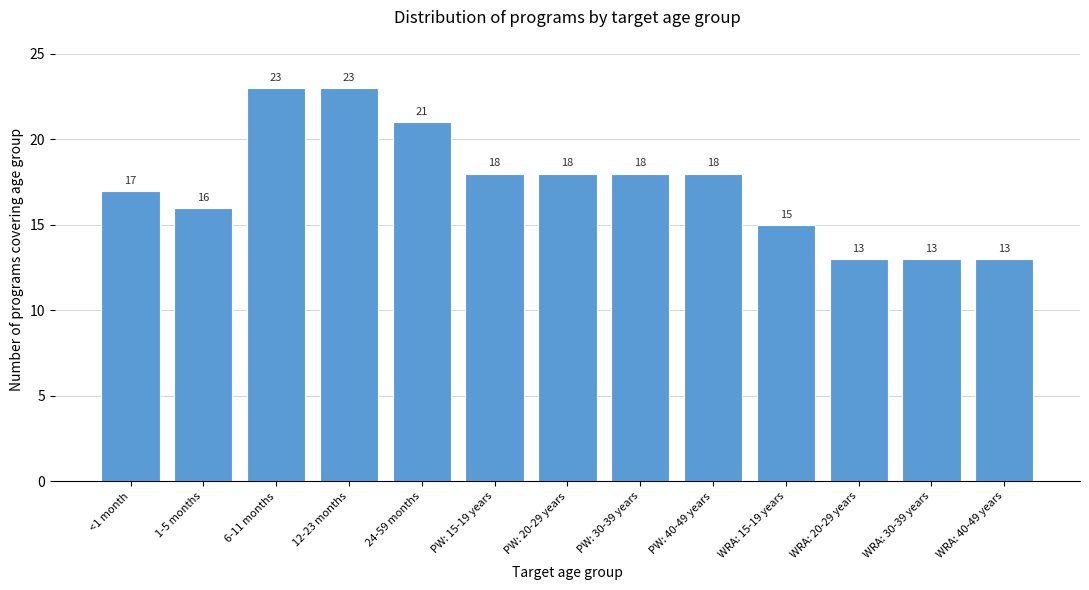

Reading left to right, list all the values displayed in this chart.

<1 month=17	1-5 months=16	6-11 months=23	12-23 months=23	24-59 months=21	PW: 15-19 years=18	PW: 20-29 years=18	PW: 30-39 years=18	PW: 40-49 years=18	WRA: 15-19 years=15	WRA: 20-29 years=13	WRA: 30-39 years=13	WRA: 40-49 years=13